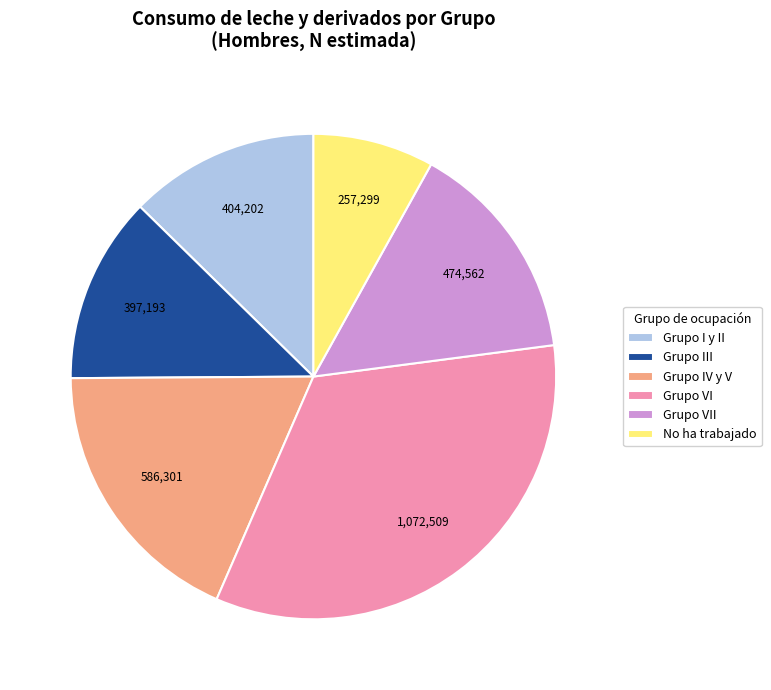

What is the largest slice in the pie chart?

Grupo VI